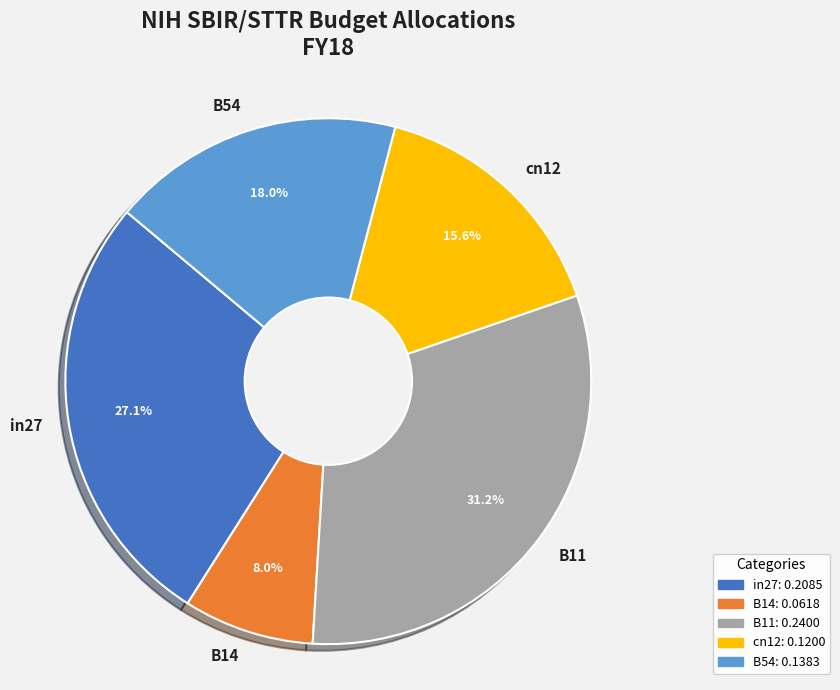

Which slice is the largest?

B11